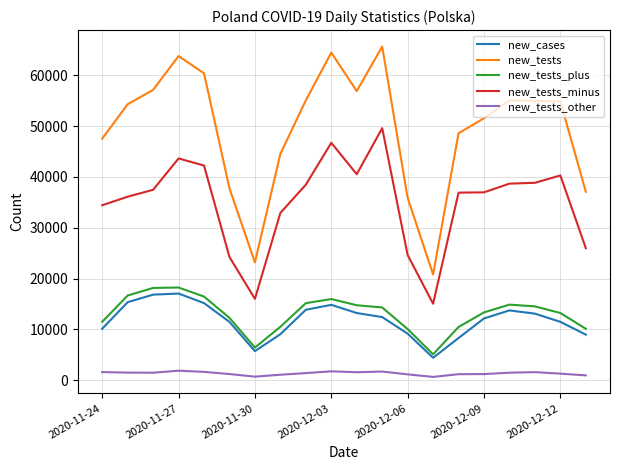

True or false: new_tests and new_tests_other intersect in this chart.

False